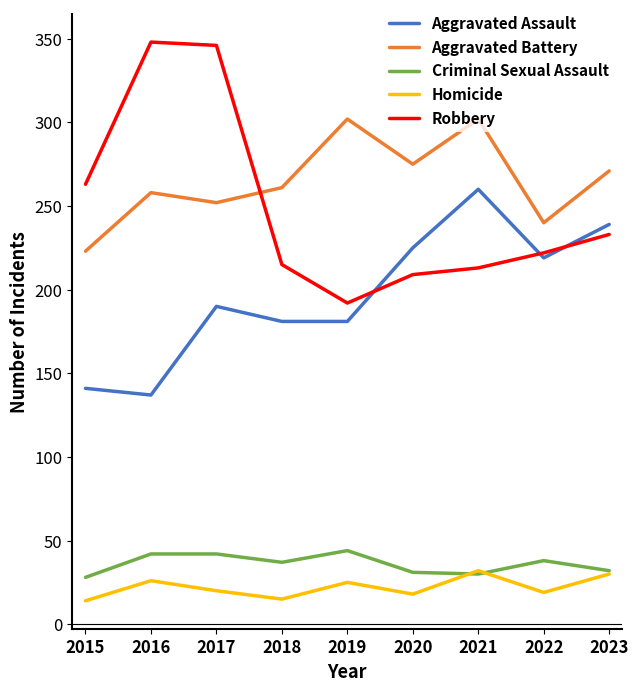

Where is the first local minimum for Criminal Sexual Assault?

2018